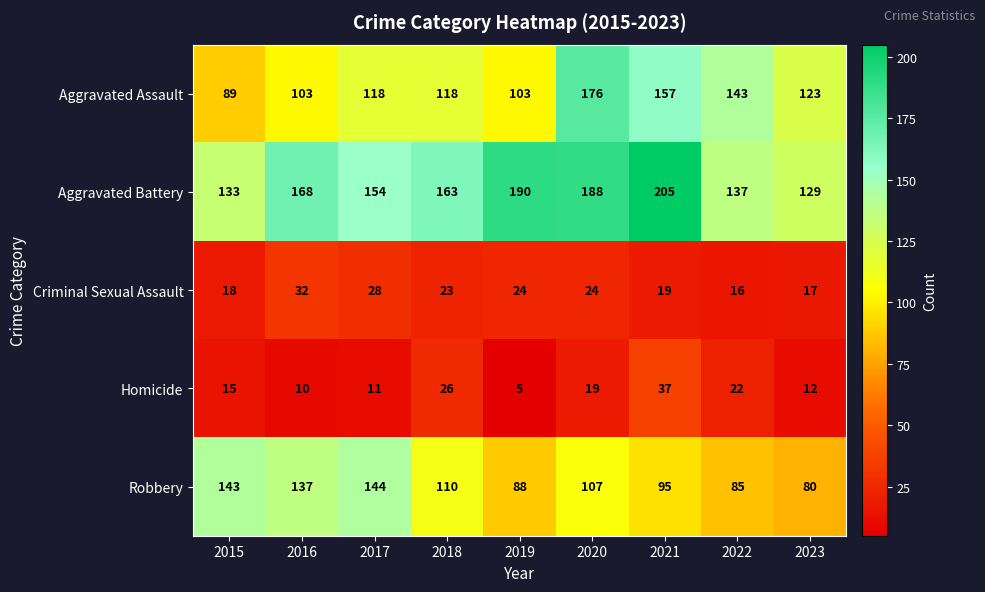

How many data points does each series have?

9